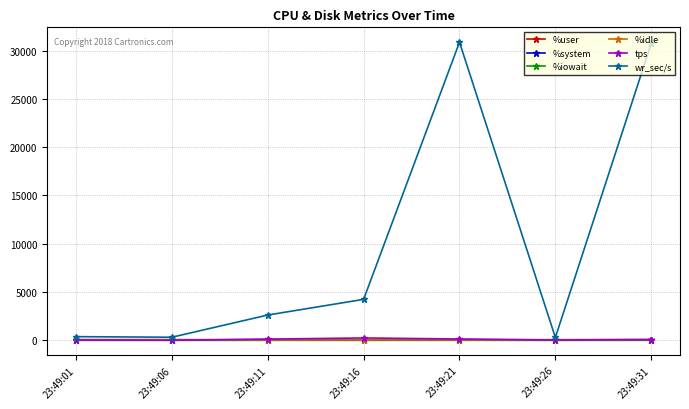

What is the greatest value displayed?

30868.8